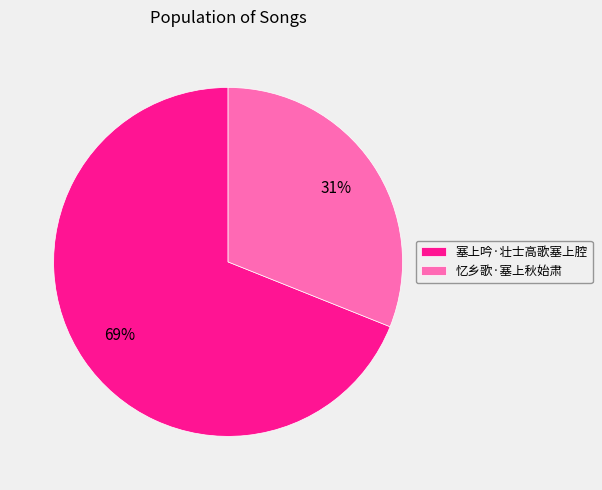

Is it true that 忆乡歌·塞上秋始肃 is 31% of the pie?

True